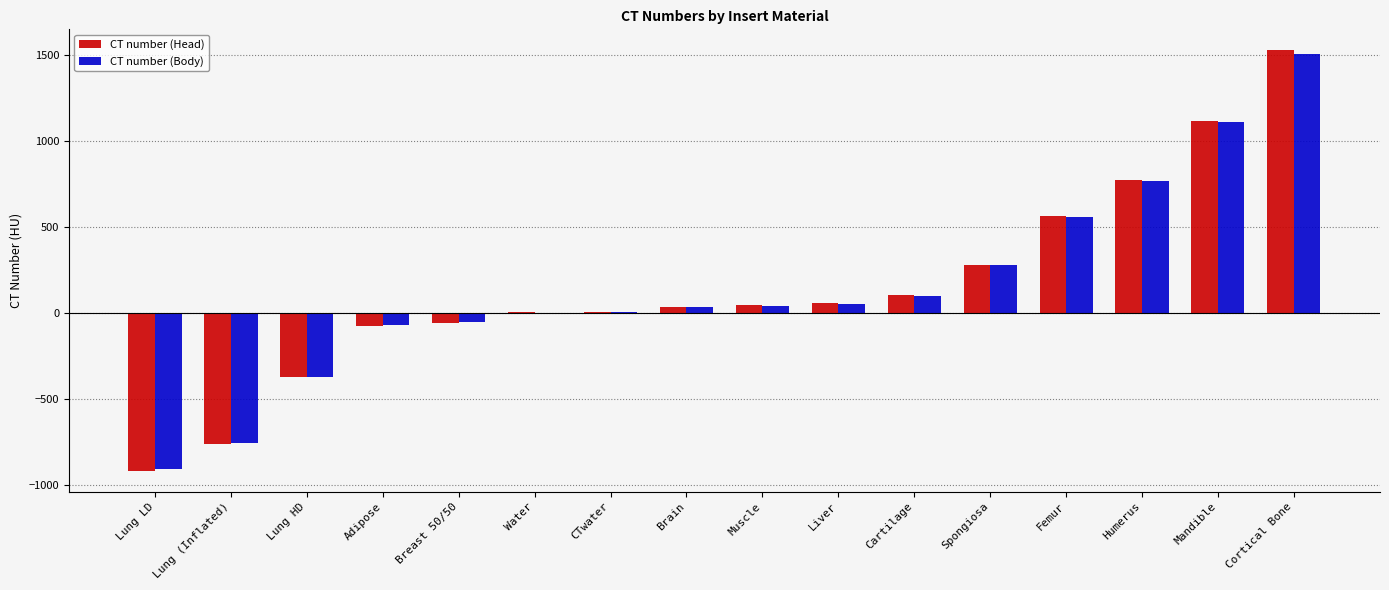

How many distinct data groups are displayed?

2